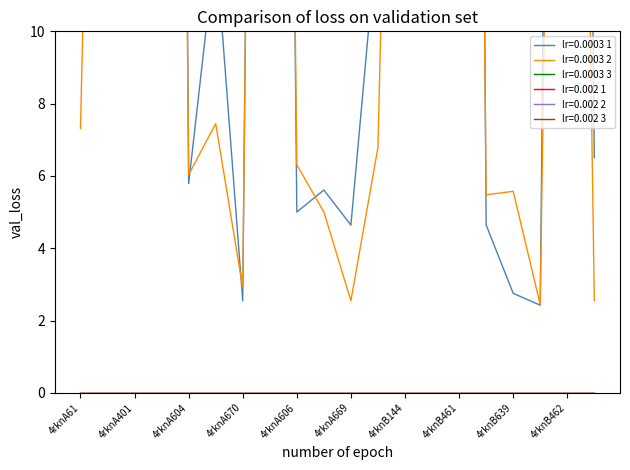

At how many categories does at least one series exceed 35?

8